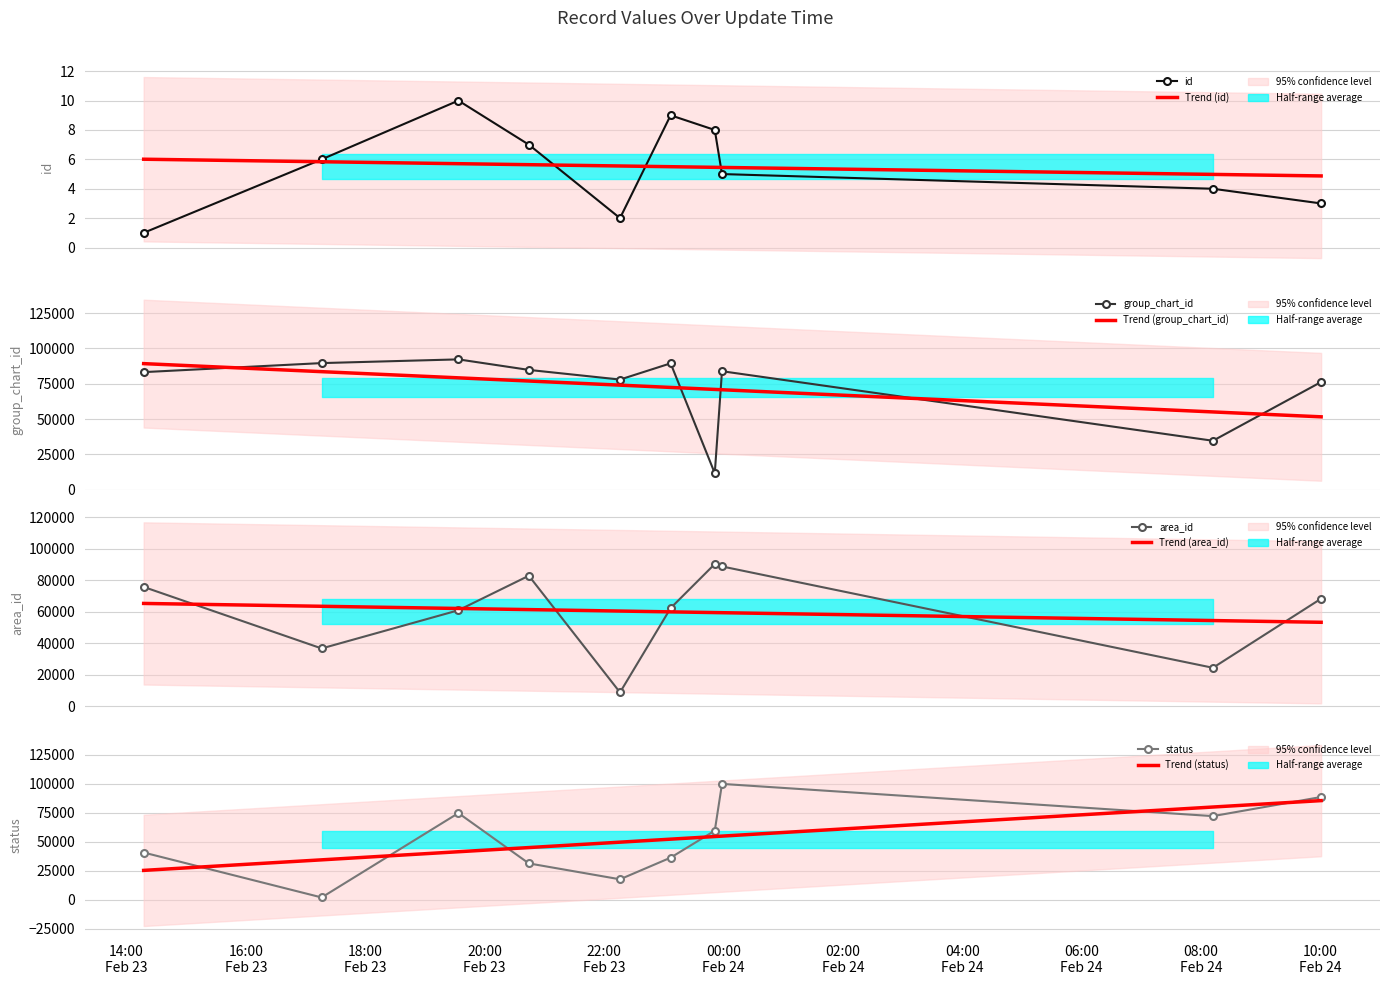

What position from the left is 2020-02-23T23:06:54?

6